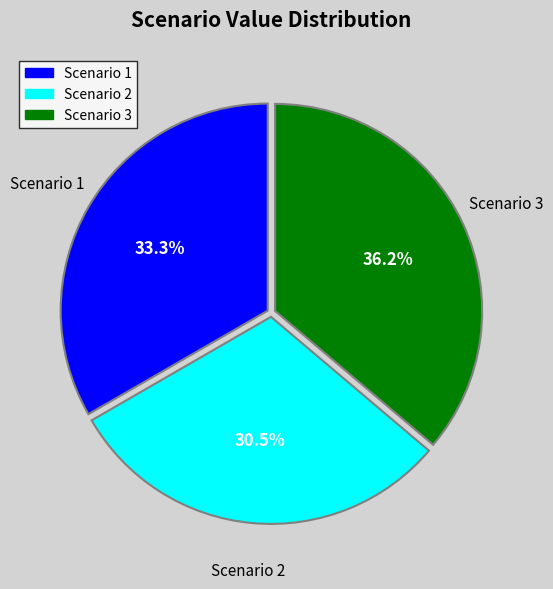

True or false: Scenario 2 accounts for 39% of the total.

False